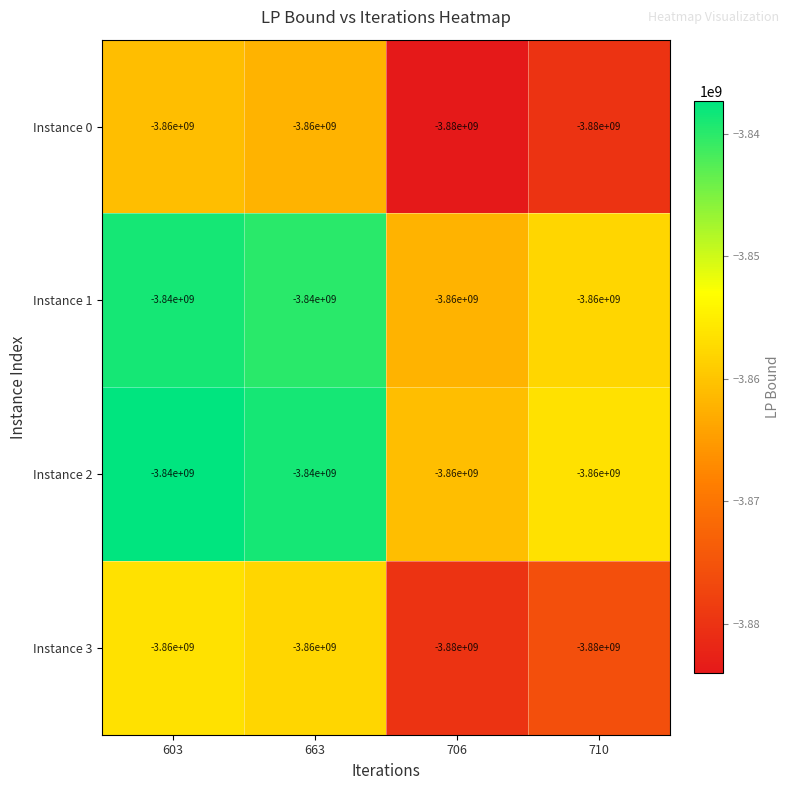

What is the total value across all series at 663?

-15400000000